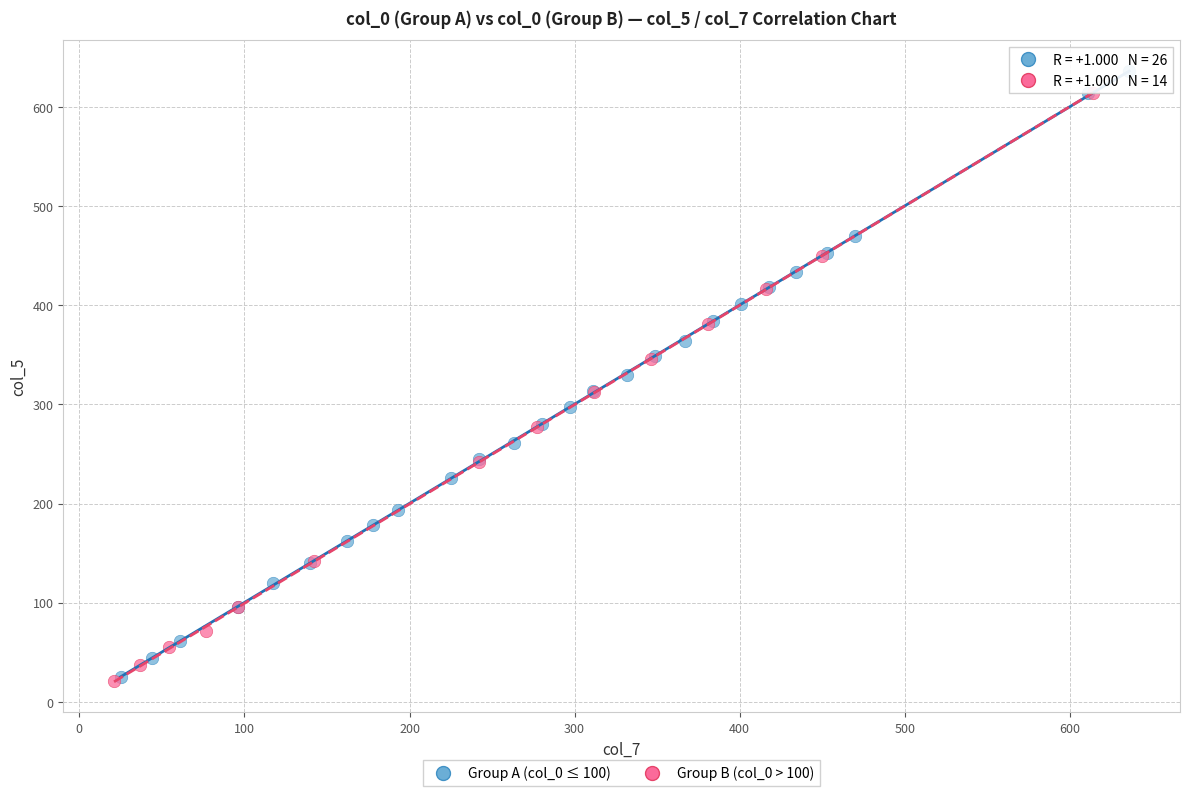

Which series contains the highest Y value?

Group A (col_0 ≤ 100)